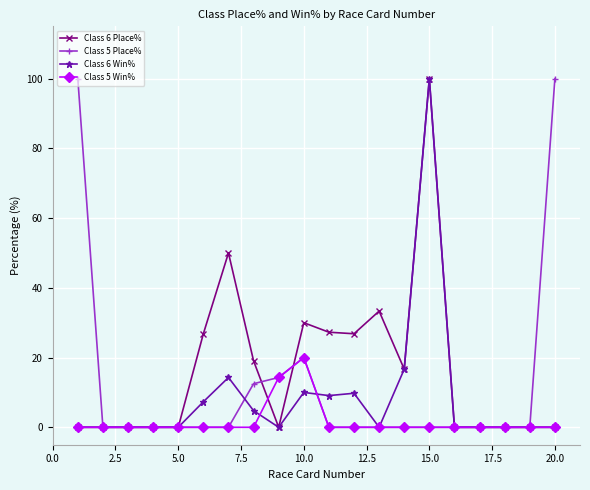

Rank the series by their average value, from highest to lowest.

Class 6 Place%, Class 5 Place%, Class 6 Win%, Class 5 Win%